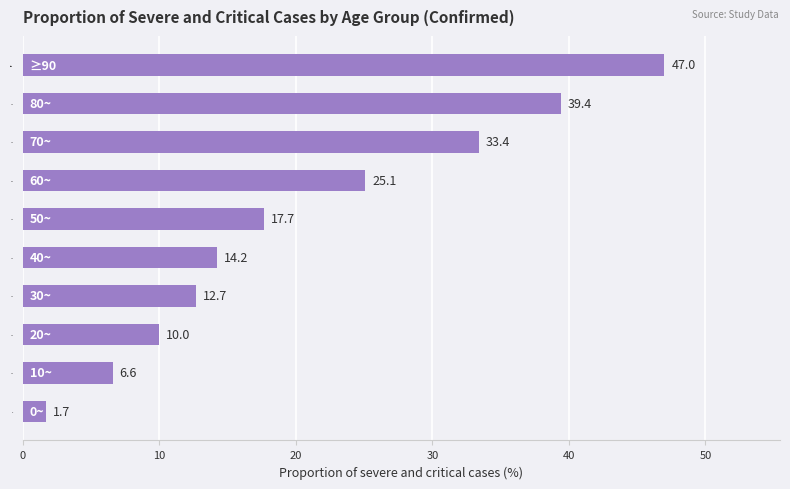

Rank the categories by value from highest to lowest.

≥90, 80~, 70~, 60~, 50~, 40~, 30~, 20~, 10~, 0~